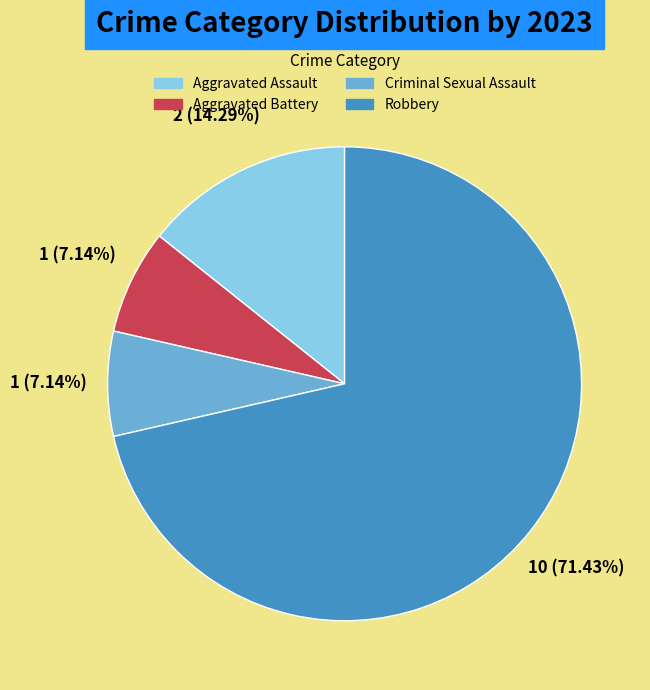

What percentage is the Criminal Sexual Assault slice, to the nearest percent?

7%